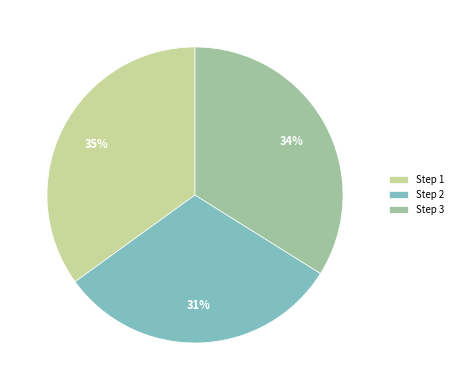

What is the largest slice in the pie chart?

Step 1